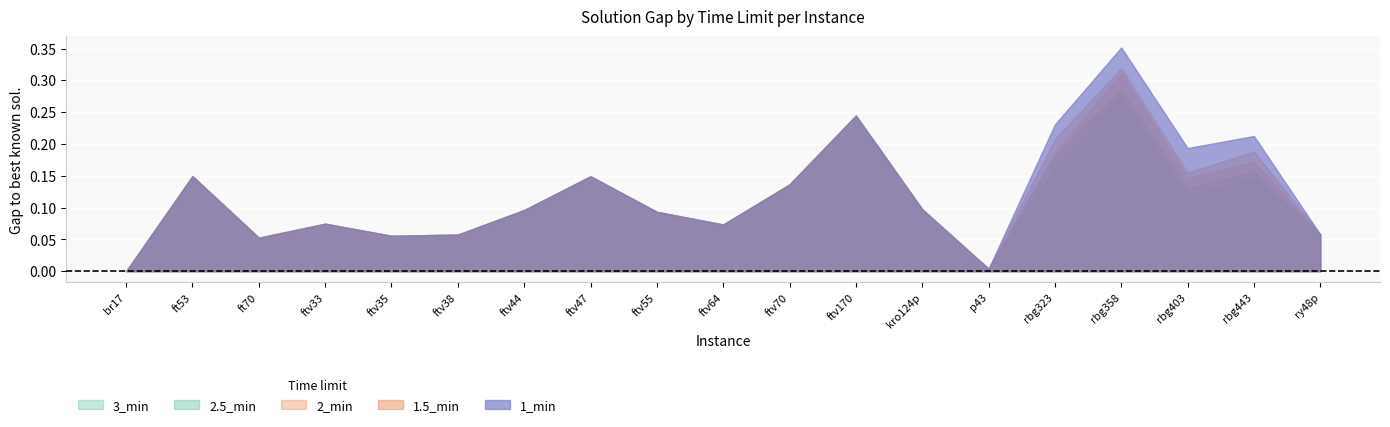

What is the label of the 14th point from the left?

p43